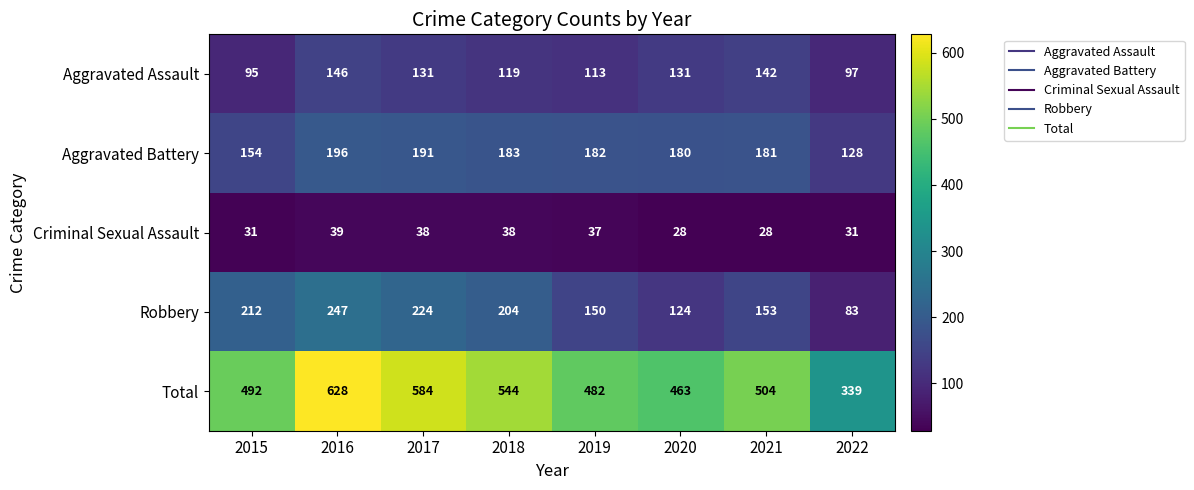

List the series in order of their peak value, highest first.

Total, Robbery, Aggravated Battery, Aggravated Assault, Criminal Sexual Assault